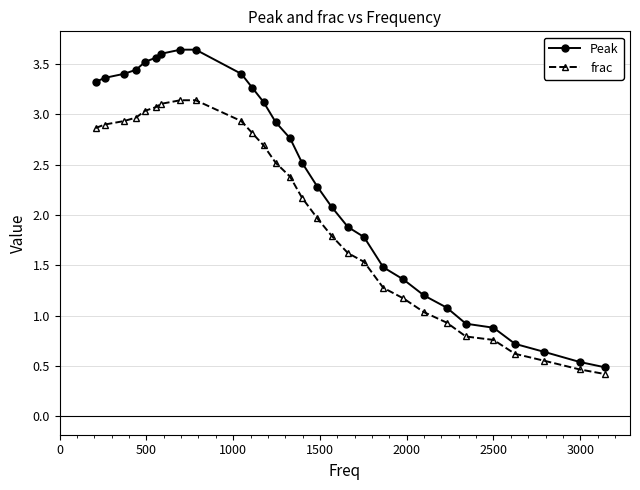

Which series has the largest total across all categories?

Peak